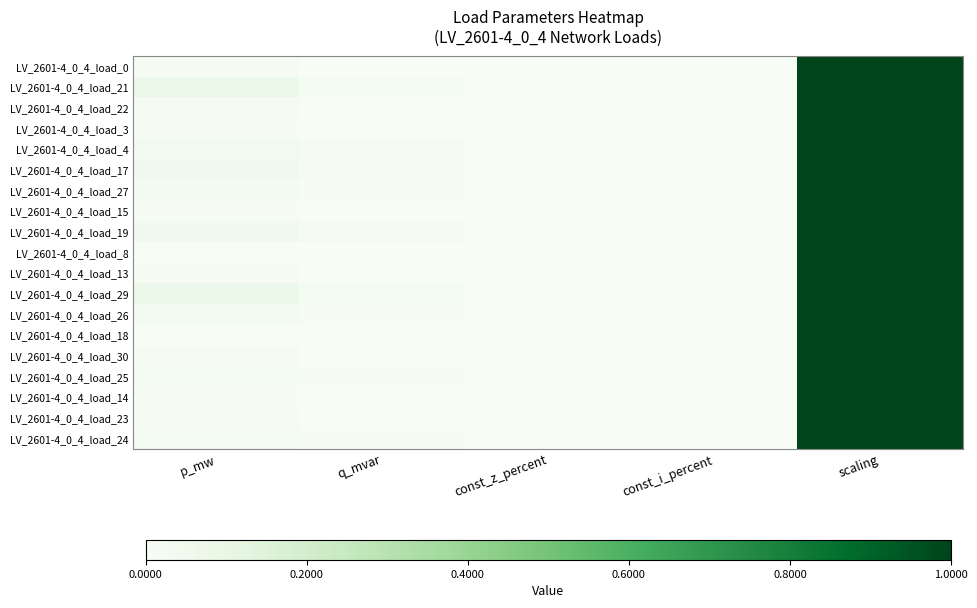

Between const_z_percent and scaling, which is larger?

scaling